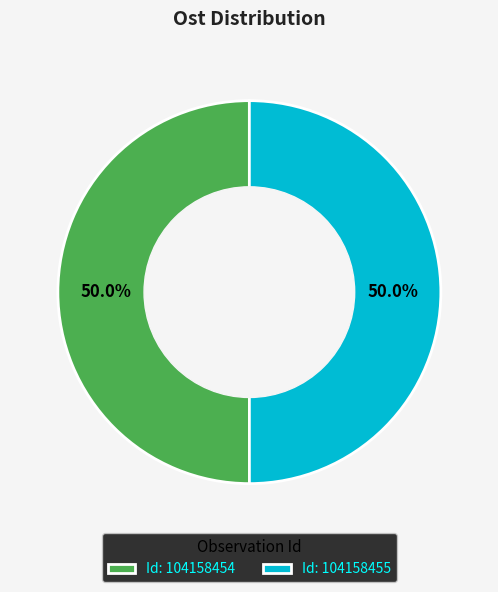

What percentage do Id: 104158455 and Id: 104158454 together represent?

100.0%